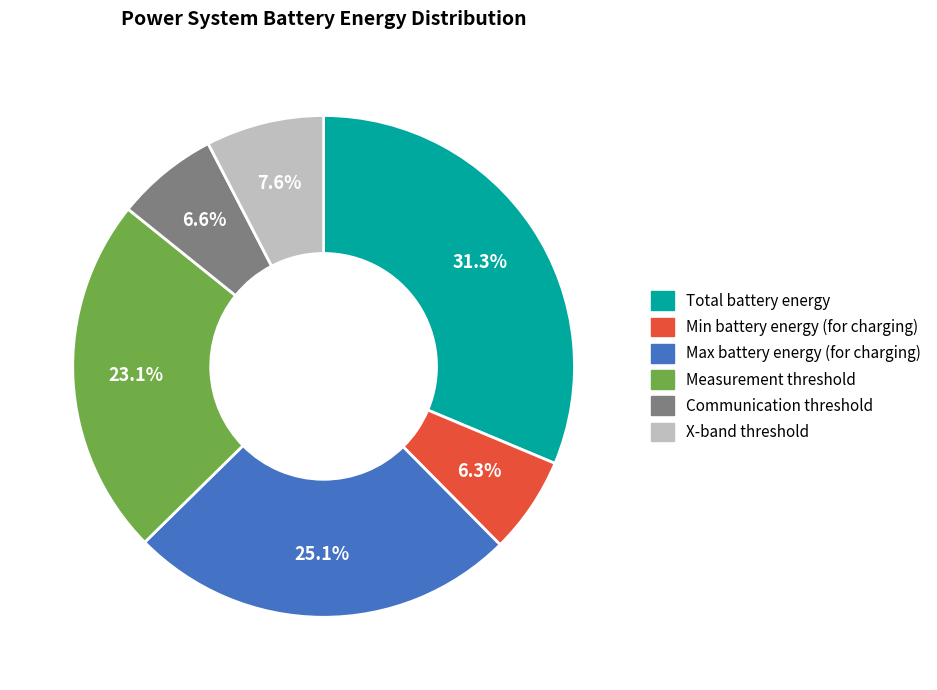

Count the number of slices in the pie.

6